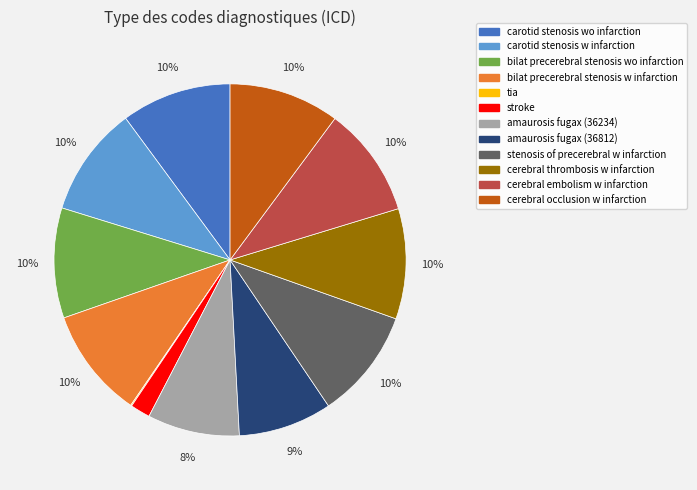

What is the ratio of the value at bilat precerebral stenosis w infarction to the value at cerebral thrombosis w infarction?

1.0